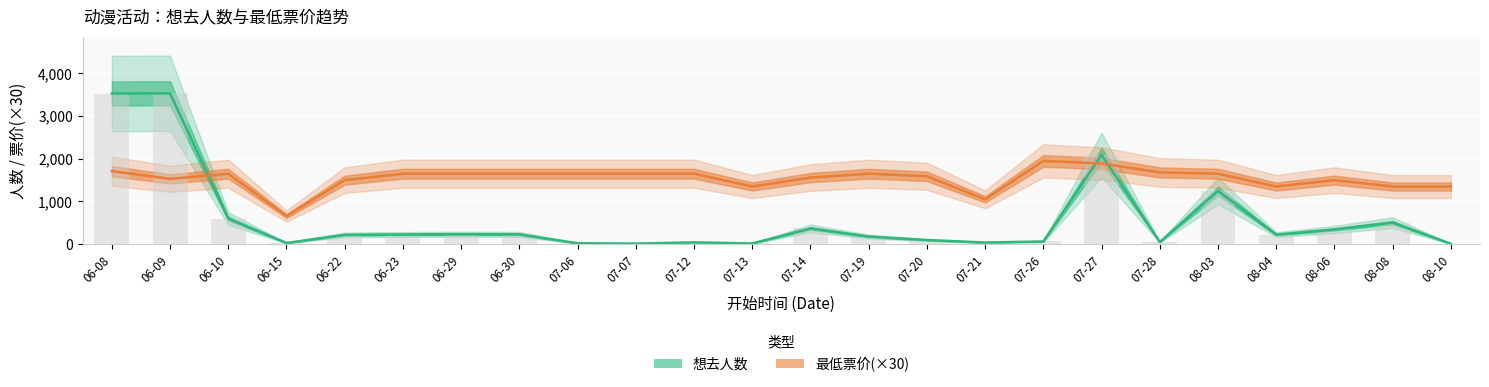

Reading right to left, transcribe all the data shown in this chart.

想去人数: 08-10=9	08-08=505	08-06=344	08-04=224	08-03=1247	07-28=51	07-27=2090	07-26=63	07-21=39	07-20=97	07-19=179	07-14=369	07-13=17	07-12=43	07-07=14	07-06=22	06-30=230	06-29=234	06-23=227	06-22=219	06-15=28	06-10=600	06-09=3533	06-08=3528
最低票价(×30): 08-10=1350	08-08=1350	08-06=1500	08-04=1350	08-03=1650	07-28=1680	07-27=1890	07-26=1950	07-21=1050	07-20=1590	07-19=1650	07-14=1560	07-13=1350	07-12=1650	07-07=1650	07-06=1650	06-30=1650	06-29=1650	06-23=1650	06-22=1500	06-15=660	06-10=1650	06-09=1530	06-08=1710